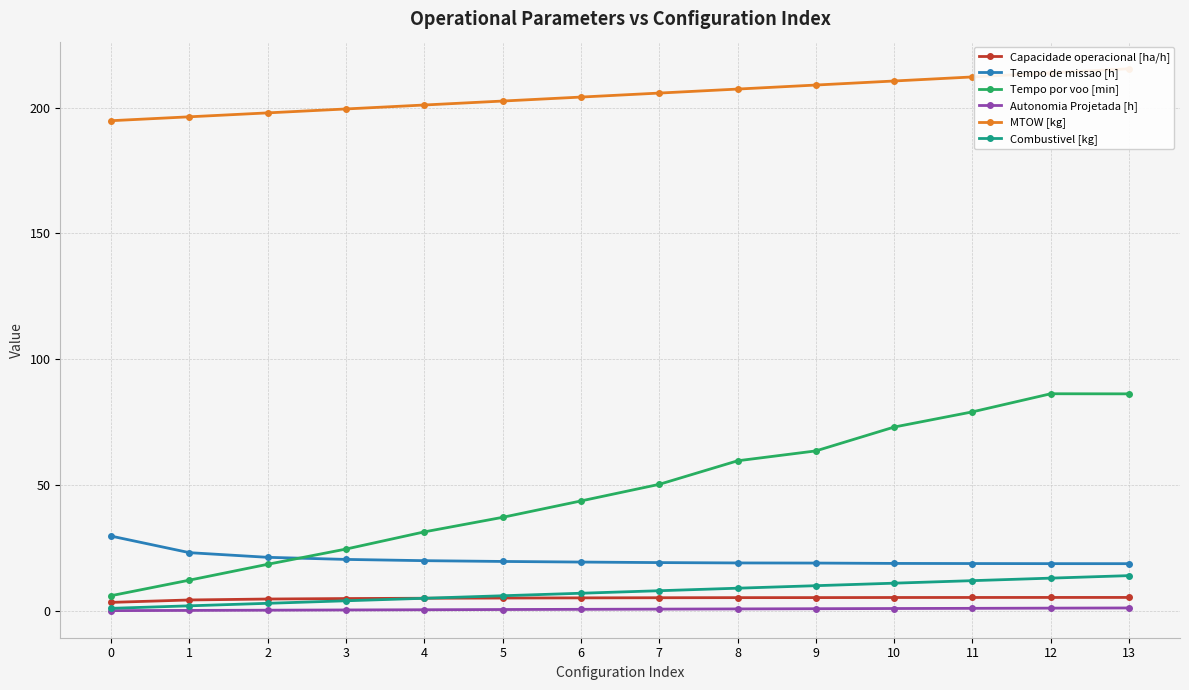

What is the sum of all Tempo de missao [h] values?

285.9